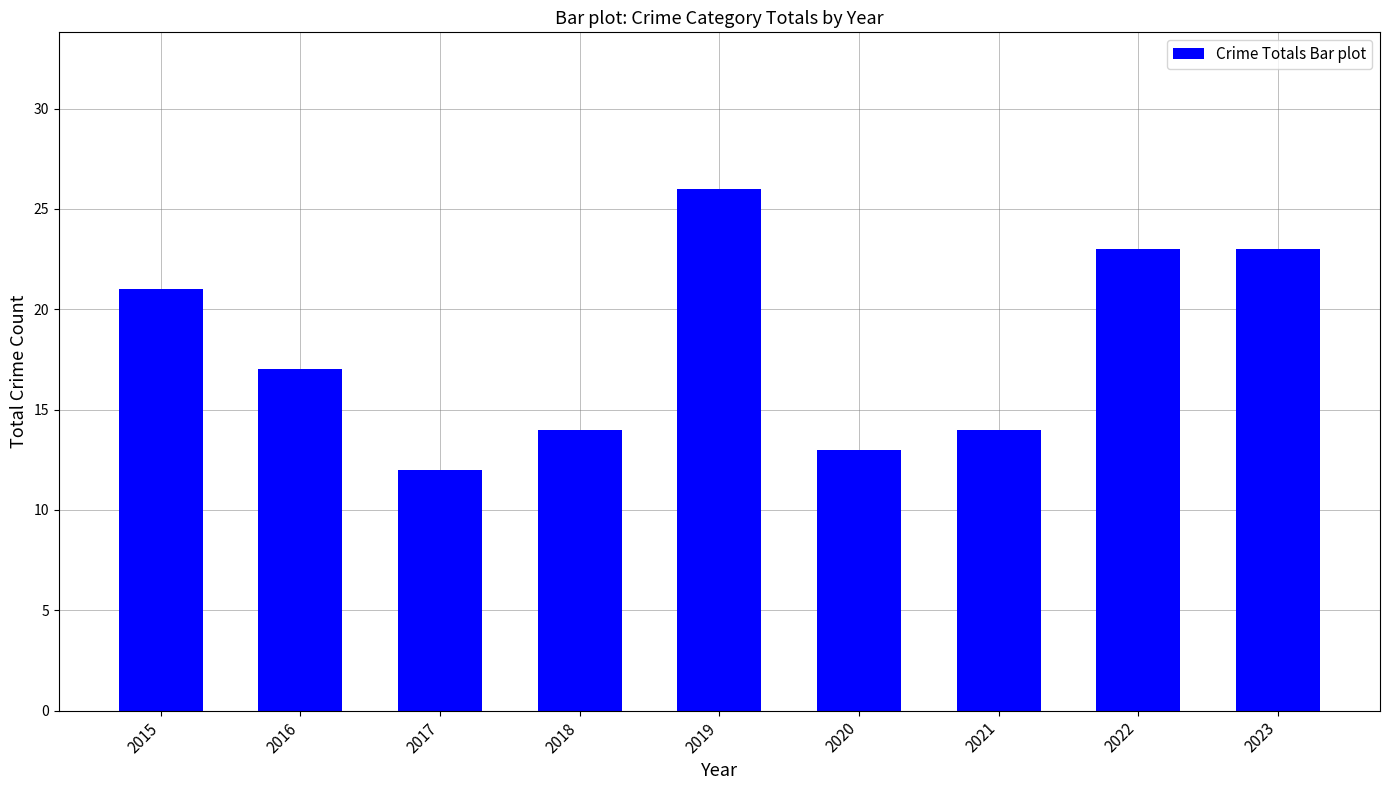

Approximately how many times larger is the value at 2020 compared to 2016?

0.8